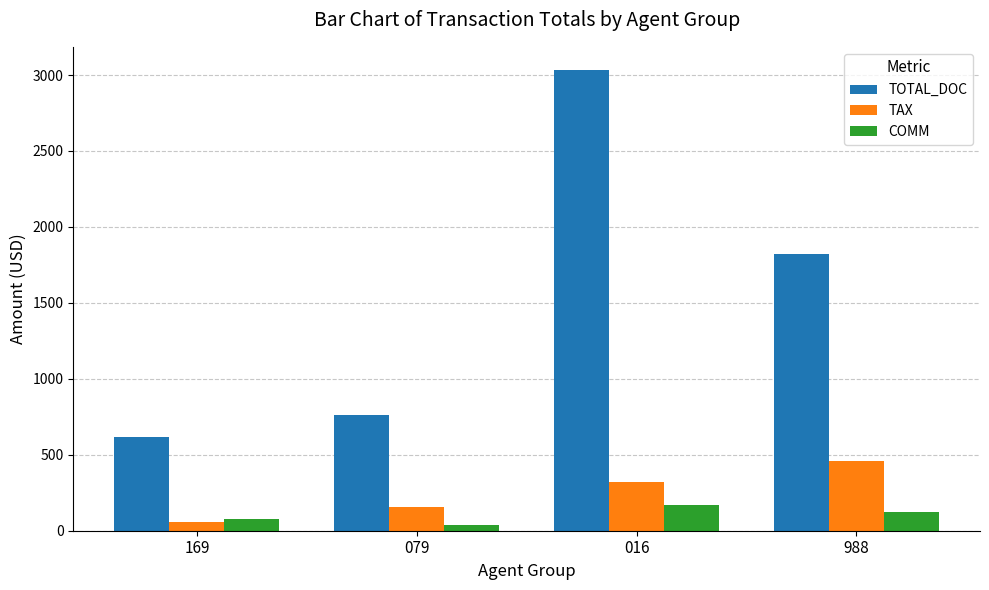

Is it true that COMM equals 121.8 at 988?

True